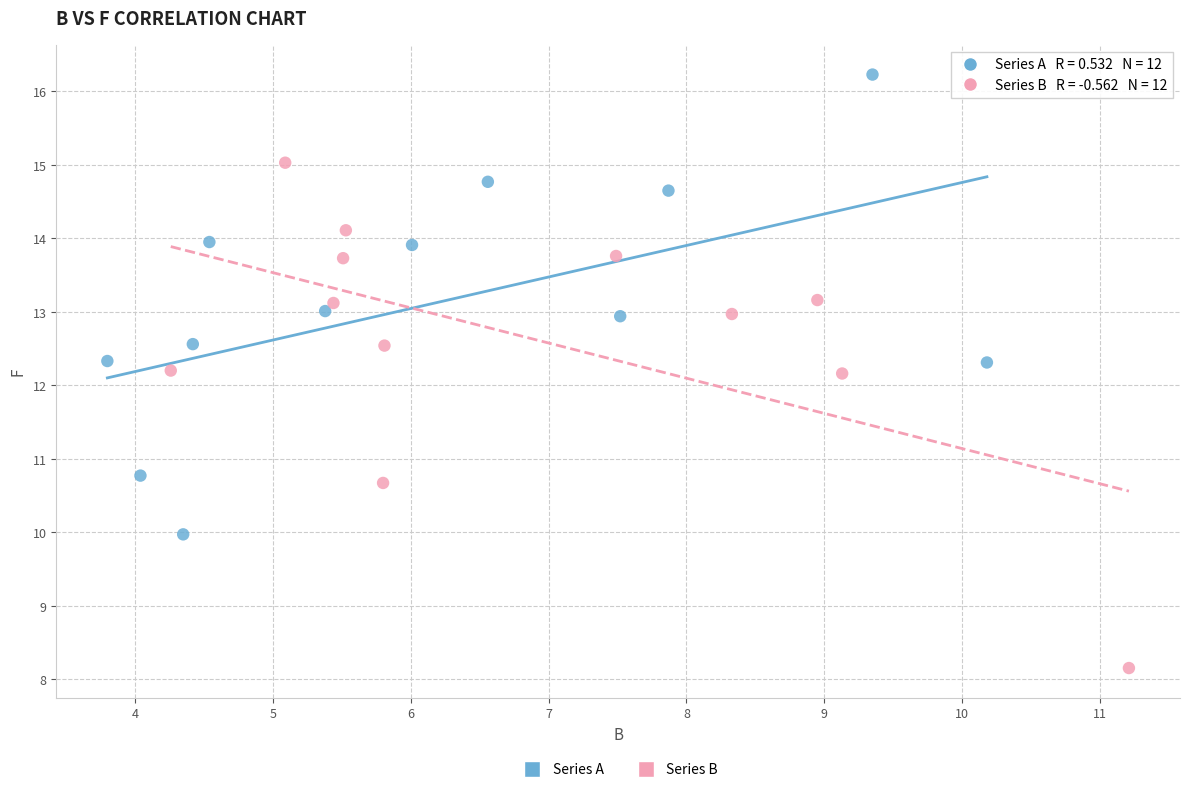

Which series has the widest spread of Y values?

Series B